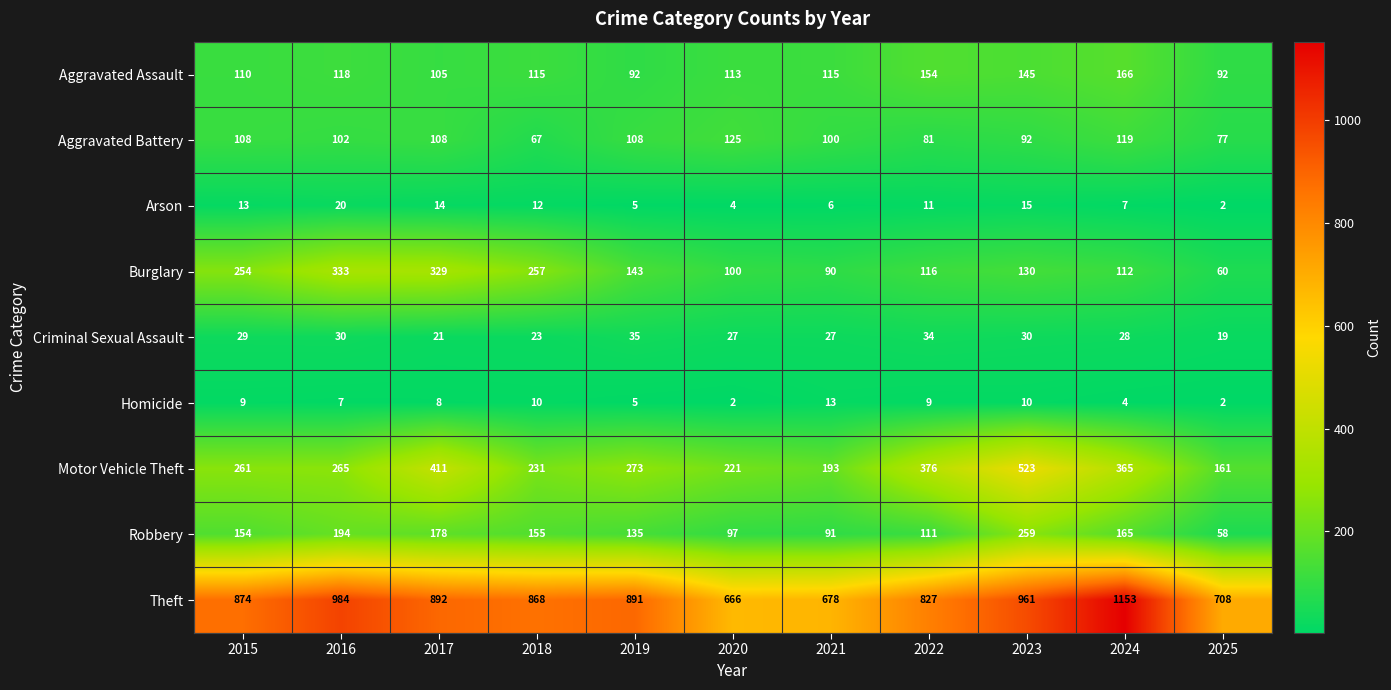

What is the approximate value of Motor Vehicle Theft at 2017, to the nearest 5?

410